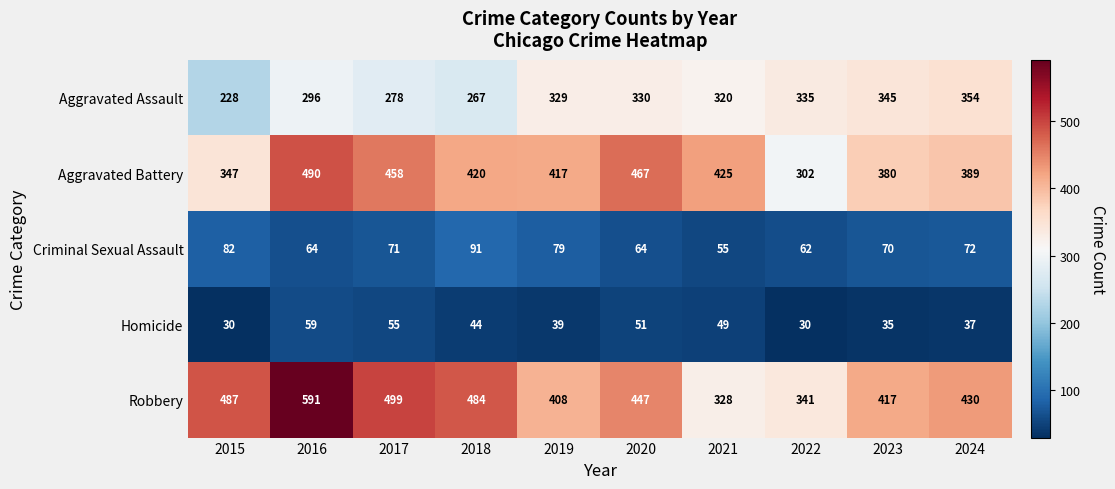

Which series has the largest total across all categories?

Robbery